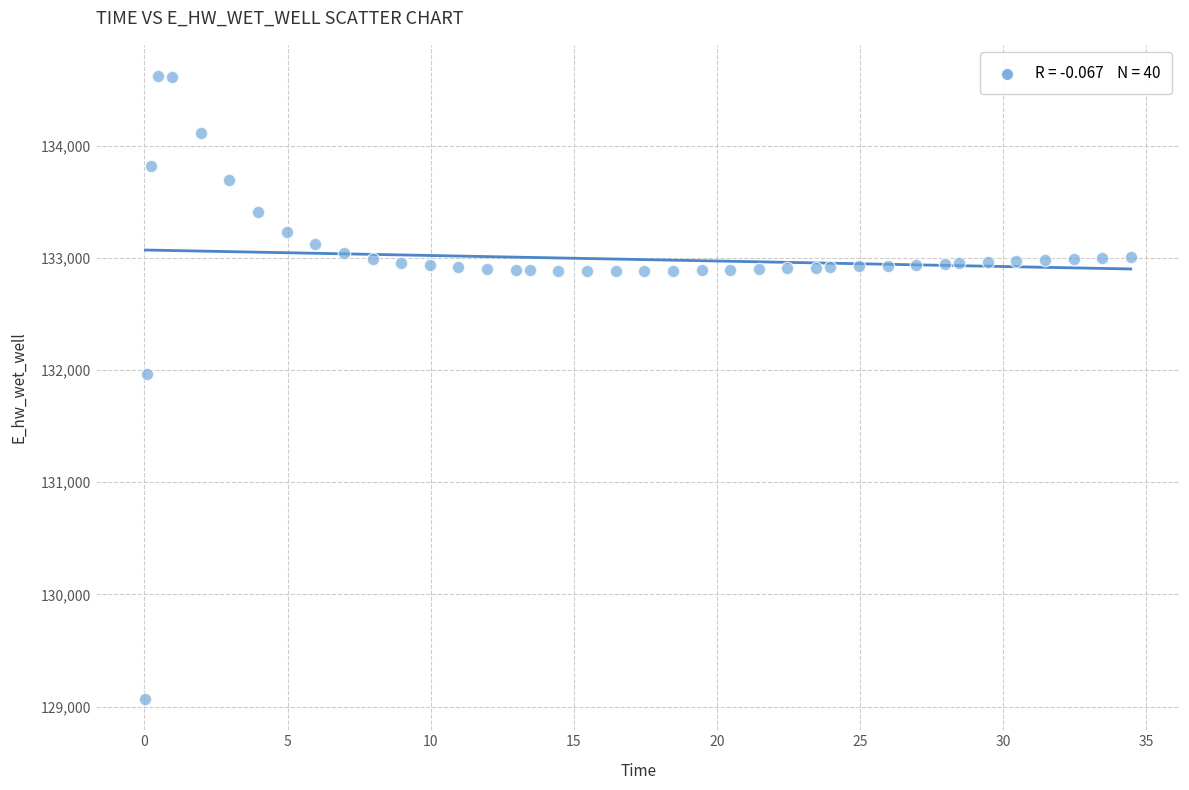

What is the range of X values (max minus min)?

34.4